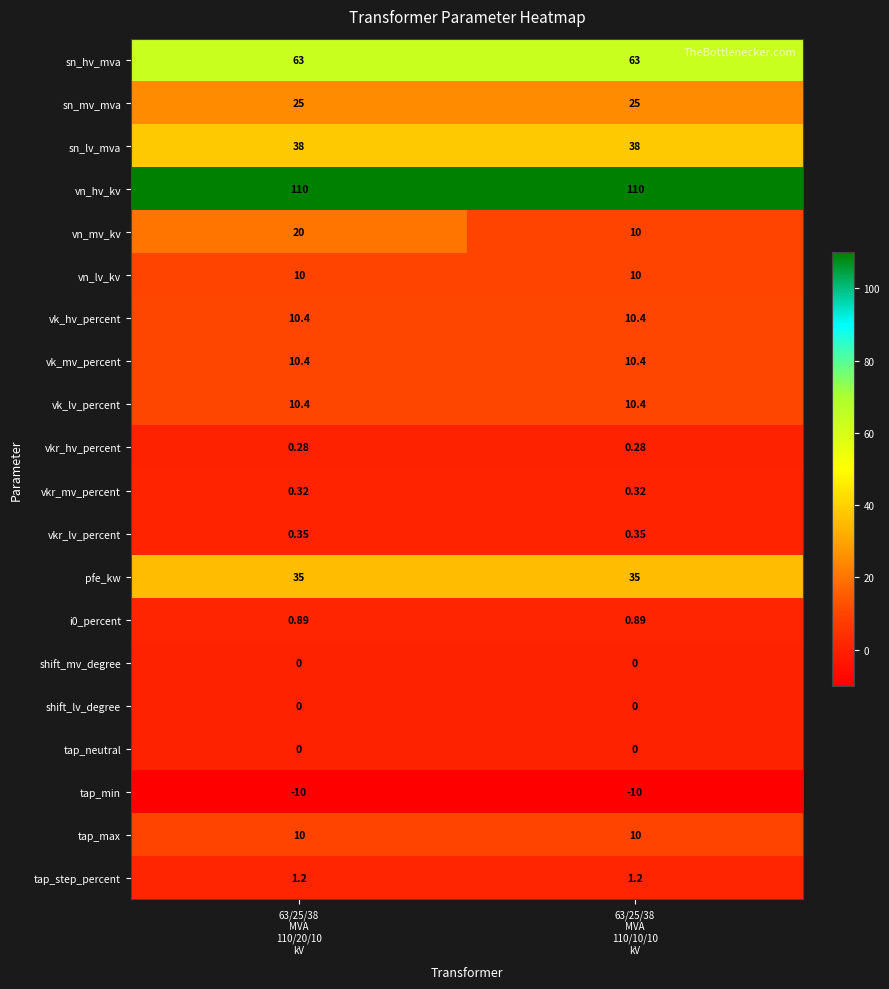

At which category is the sum across all series the highest?

63/25/38
MVA
110/20/10
kV